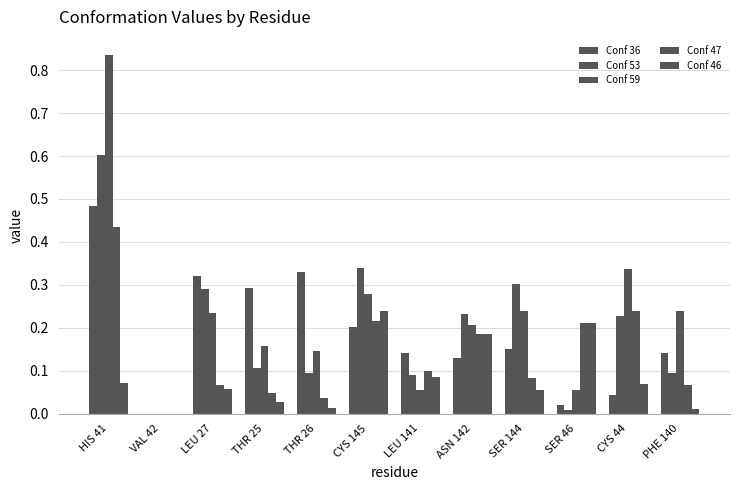

Are the bars grouped side by side (vs. stacked)?

Yes